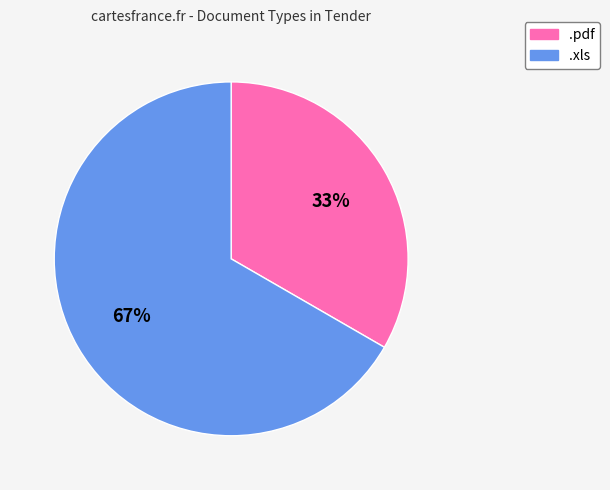

Which has a higher value, .xls or .pdf?

.xls